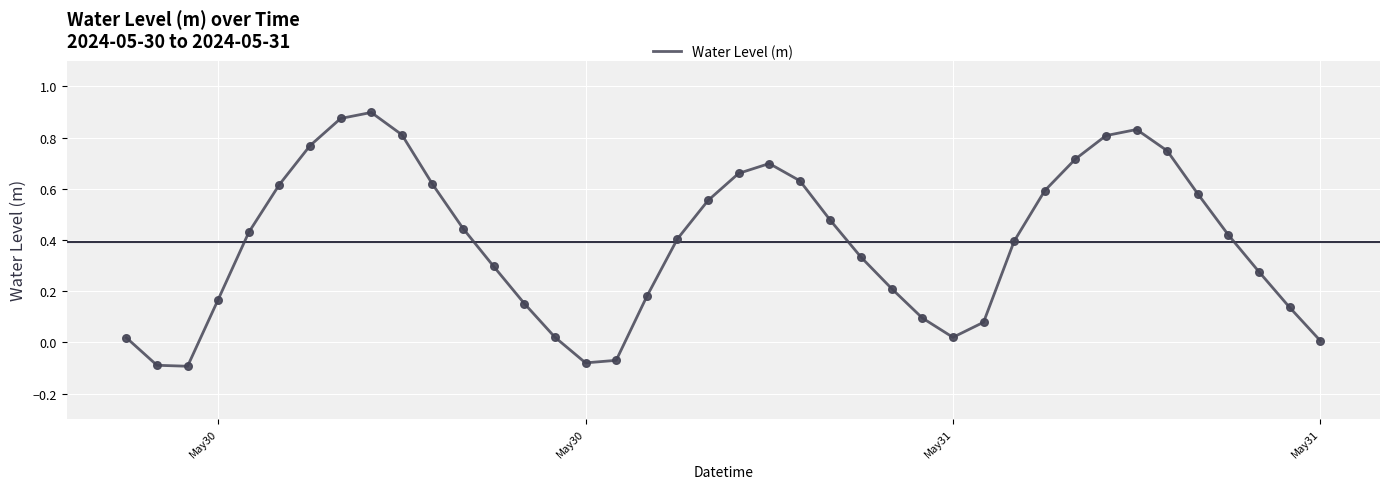

How many lines are shown in the chart?

1